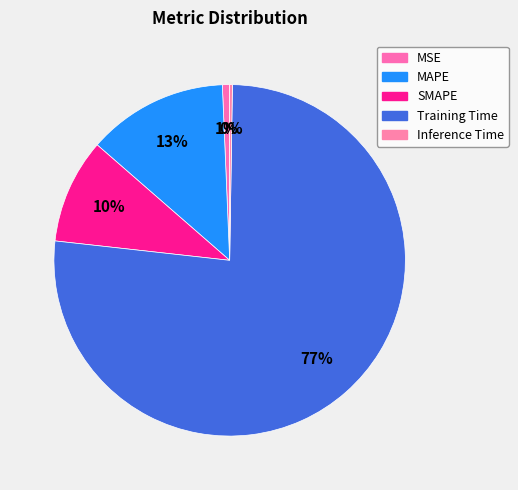

Is there any slice that represents more than half of the pie?

Yes